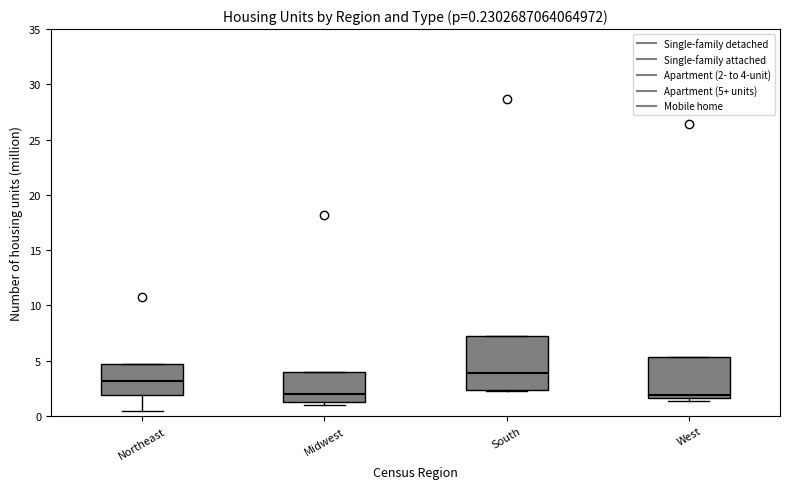

Which box is the tallest, from its lower edge to its upper edge?

South